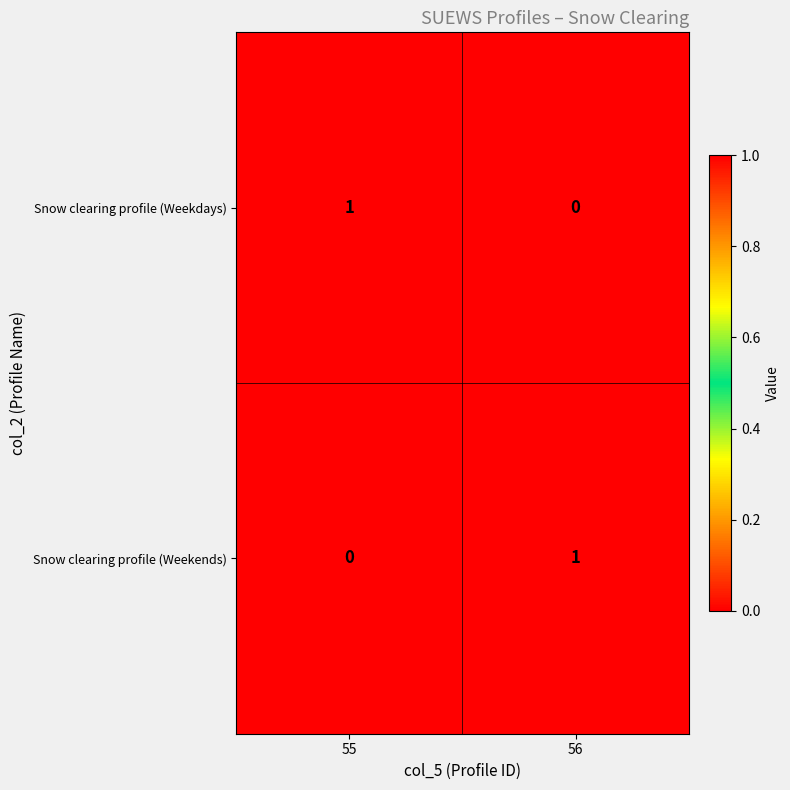

Rank the series at 55 from lowest to highest value.

Snow clearing profile (Weekends), Snow clearing profile (Weekdays)